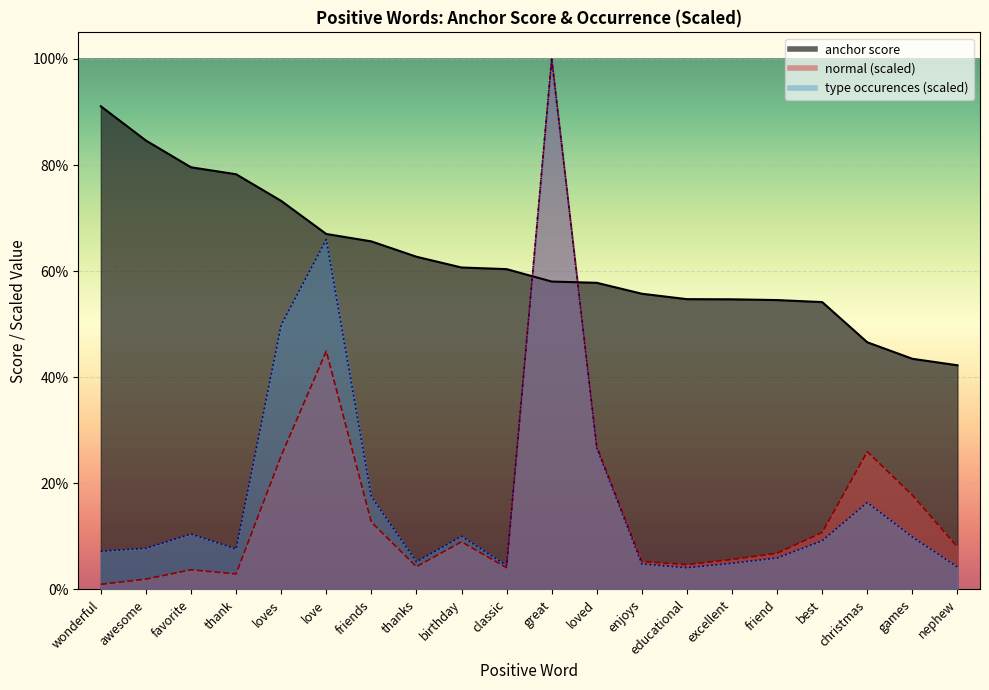

What is the maximum value for normal?

1.0